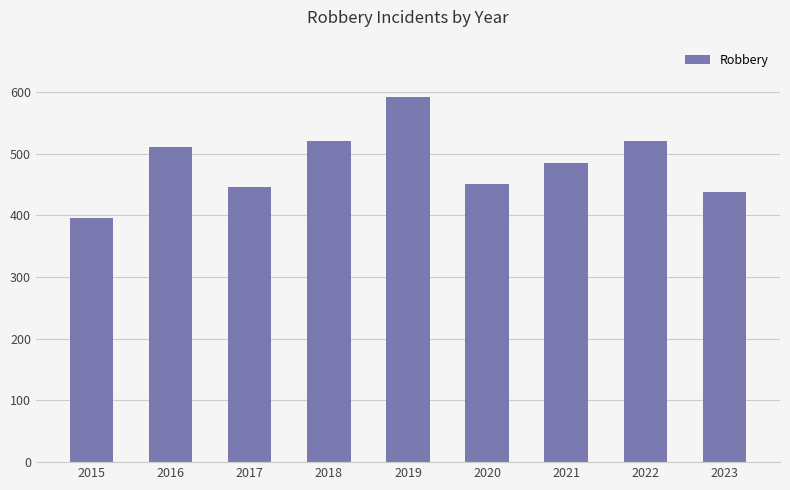

What is the change in value from 2015 to 2021?

+89